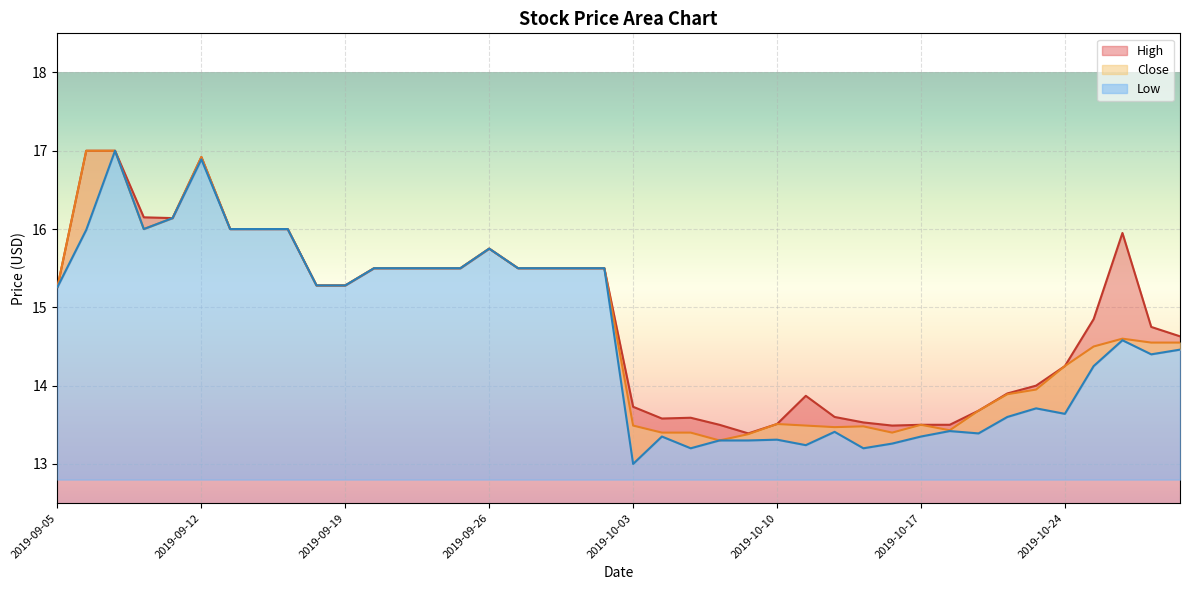

Rank the categories by Close value from highest to lowest.

2019-09-06, 2019-09-09, 2019-09-12, 2019-09-11, 2019-09-10, 2019-09-13, 2019-09-16, 2019-09-17, 2019-09-26, 2019-09-20, 2019-09-23, 2019-09-24, 2019-09-25, 2019-09-27, 2019-09-30, 2019-10-01, 2019-10-02, 2019-09-18, 2019-09-19, 2019-09-05, 2019-10-28, 2019-10-29, 2019-10-30, 2019-10-25, 2019-10-24, 2019-10-23, 2019-10-22, 2019-10-21, 2019-10-10, 2019-10-17, 2019-10-03, 2019-10-11, 2019-10-15, 2019-10-14, 2019-10-18, 2019-10-04, 2019-10-07, 2019-10-16, 2019-10-09, 2019-10-08